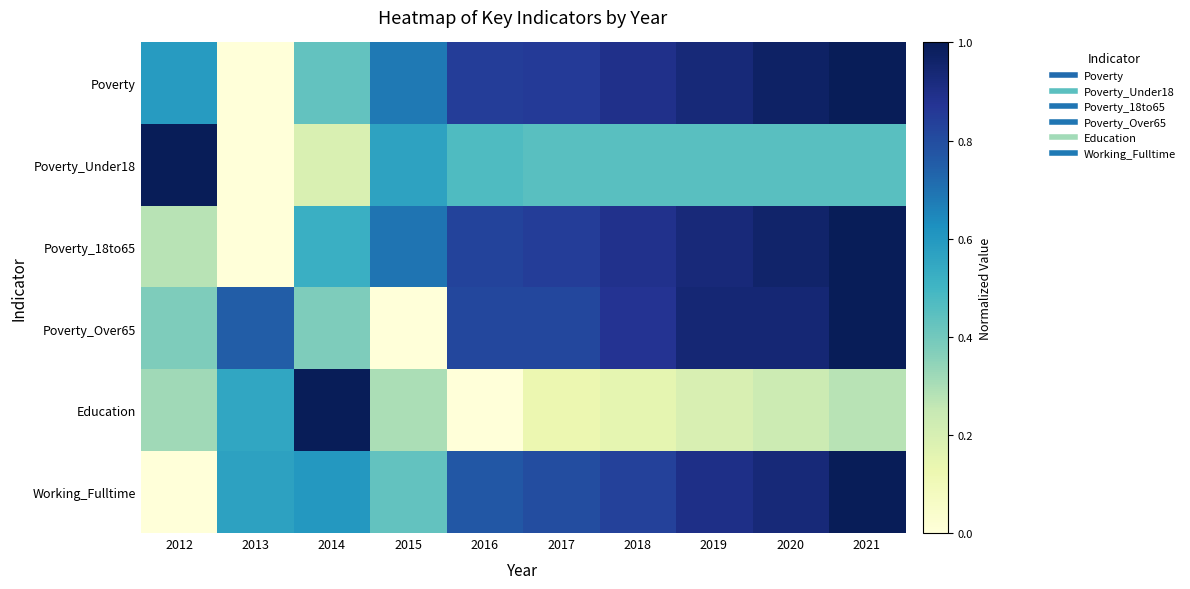

Between 2017 and 2013, which is larger?

2017